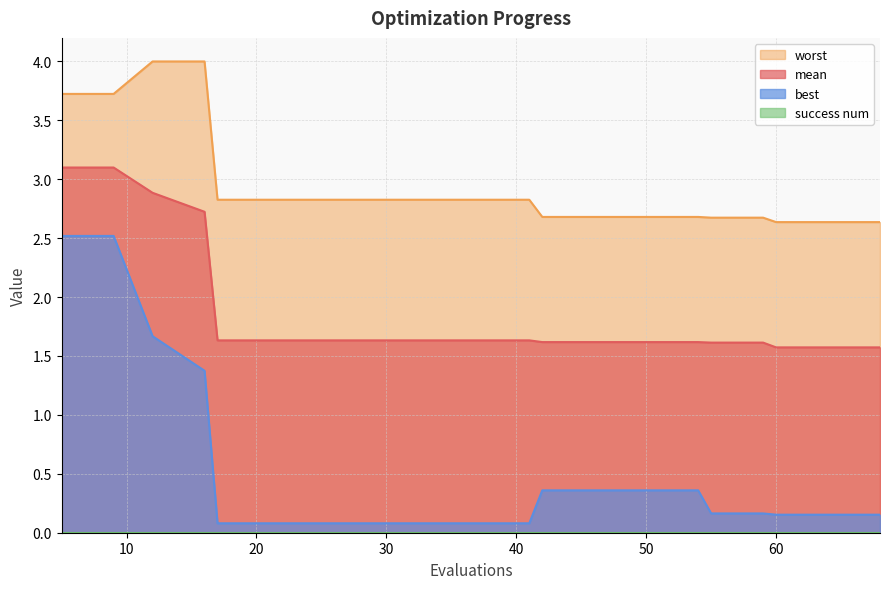

Which has a higher value, 60 or 50?

50